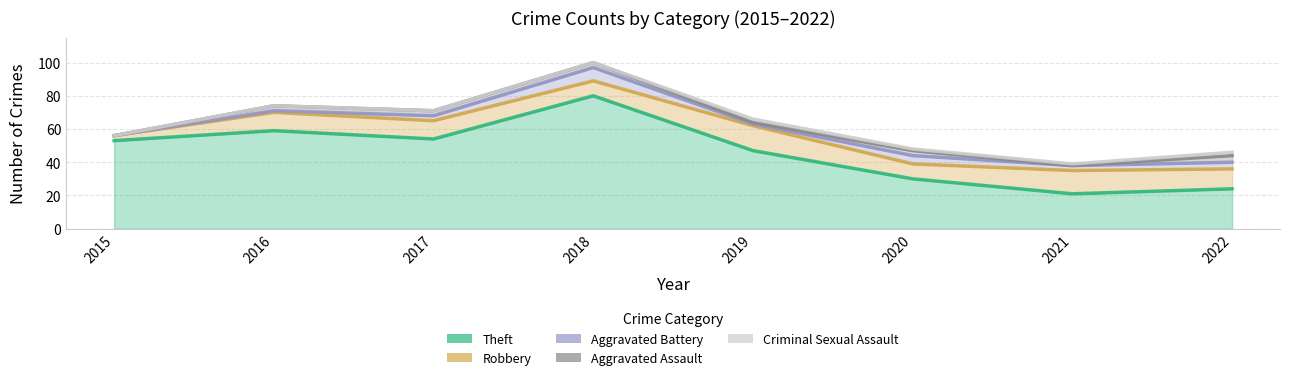

True or false: Criminal Sexual Assault and Aggravated Battery intersect in this chart.

True